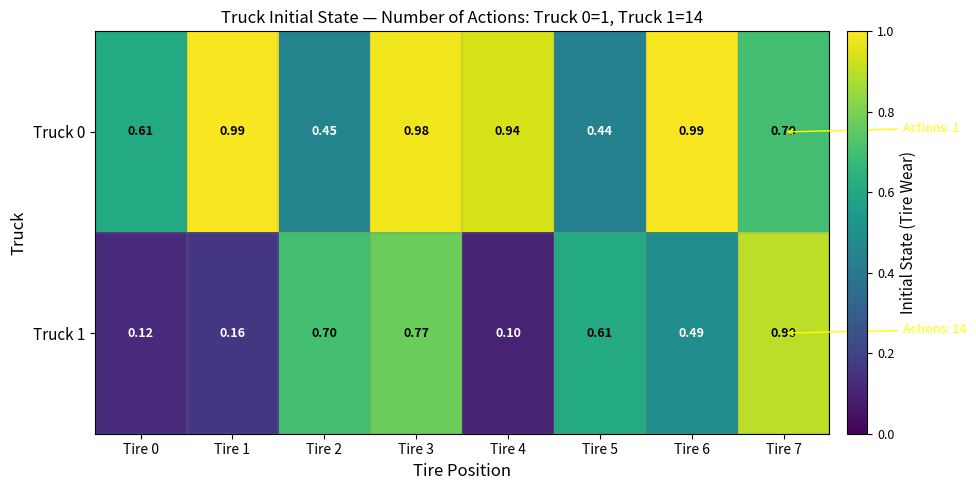

Is the value of Truck 1 at Tire 5 greater than the value of Truck 0 at Tire 6?

No